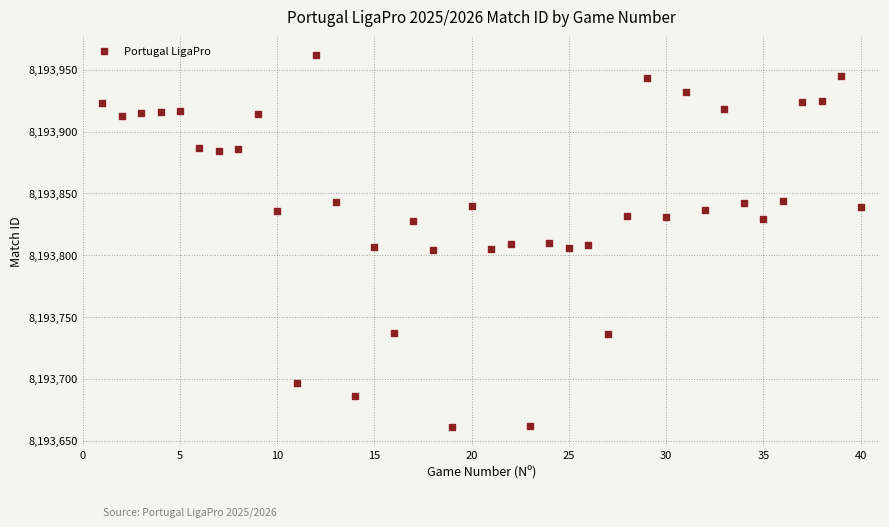

What is the range of Y values (max minus min)?

301